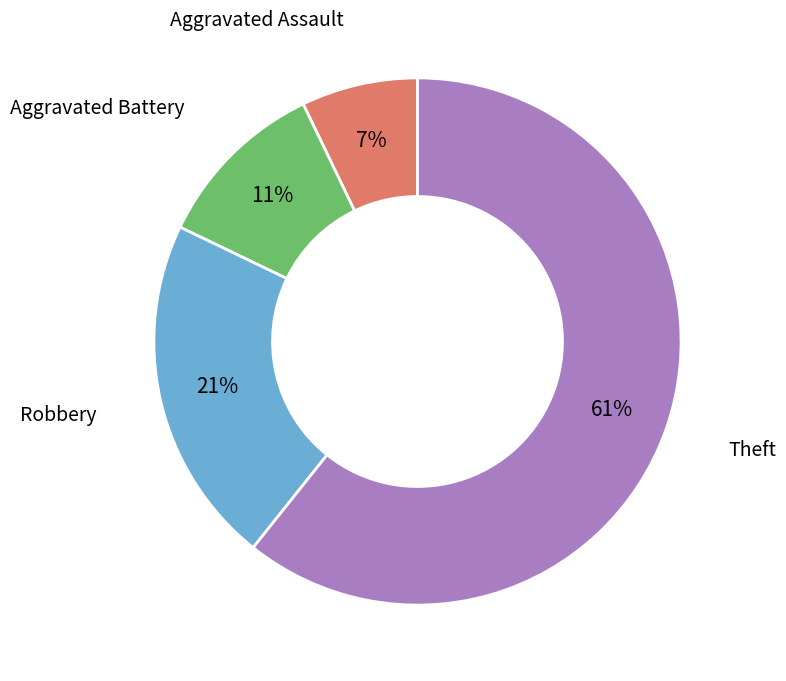

To the nearest percent, what is the average slice percentage?

25%